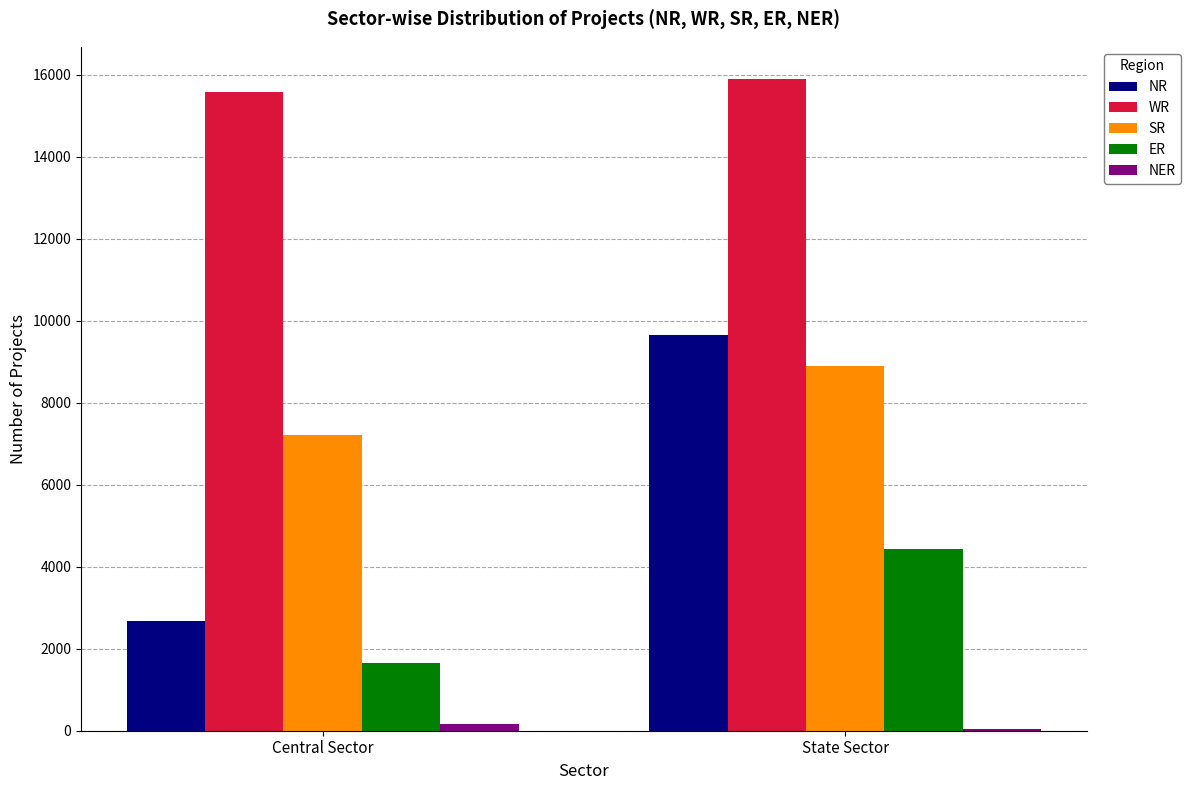

The value of NR at Central Sector is 1364. True or false?

False